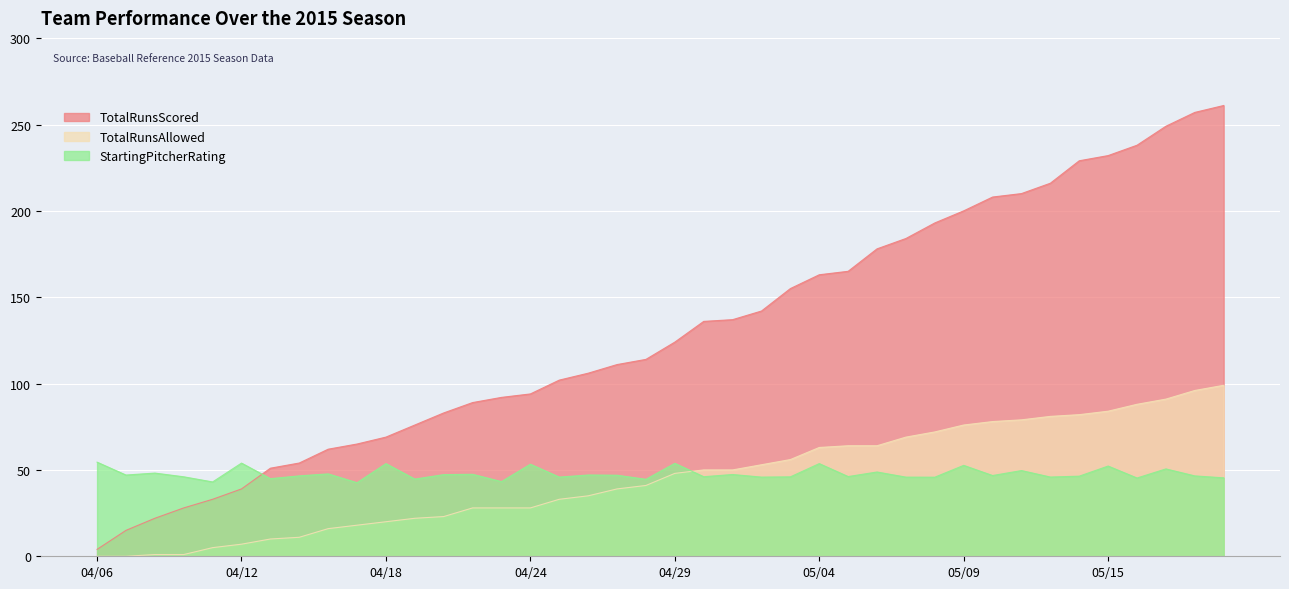

How many data points in StartingPitcherRating are less than 46?

14